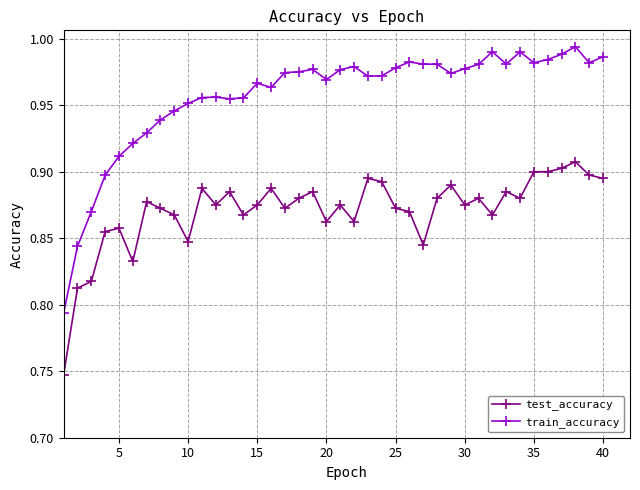

Which series has the widest spread of values?

train_accuracy